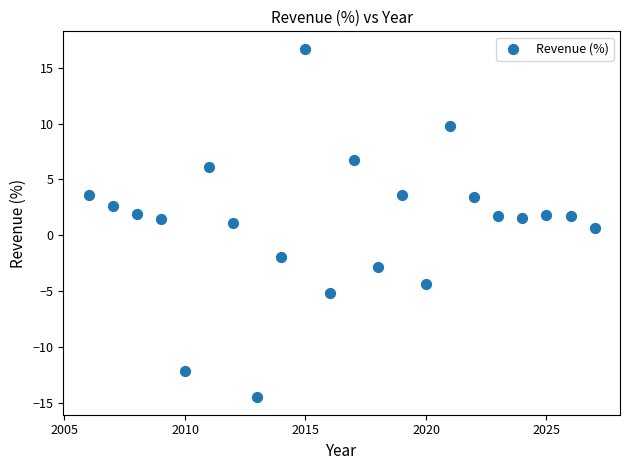

What is the range of X values (max minus min)?

21.0